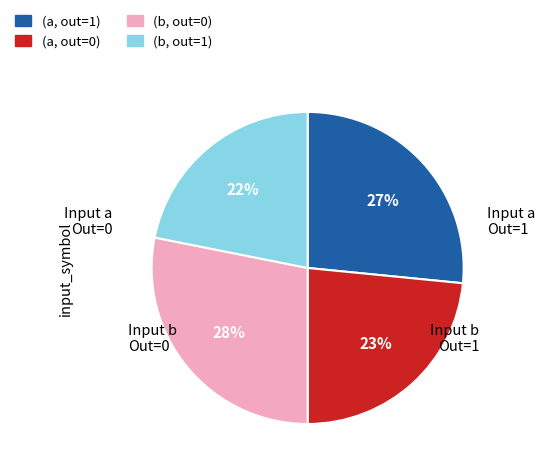

Rank the categories by value from highest to lowest.

(b, out=0), (a, out=1), (a, out=0), (b, out=1)